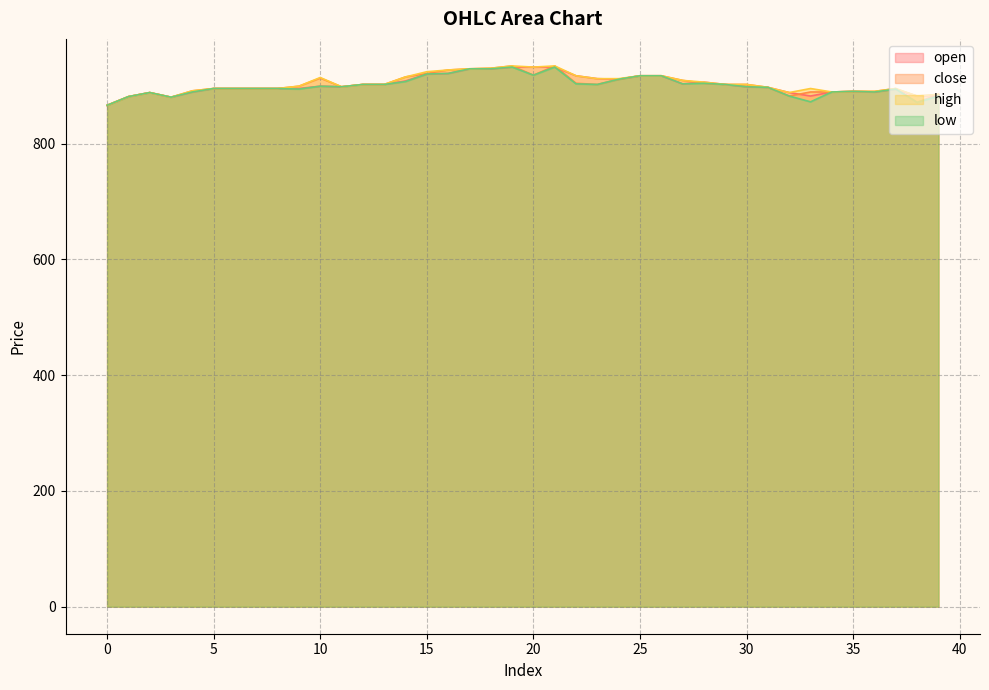

Which series changed the most between 32 and 38?

close